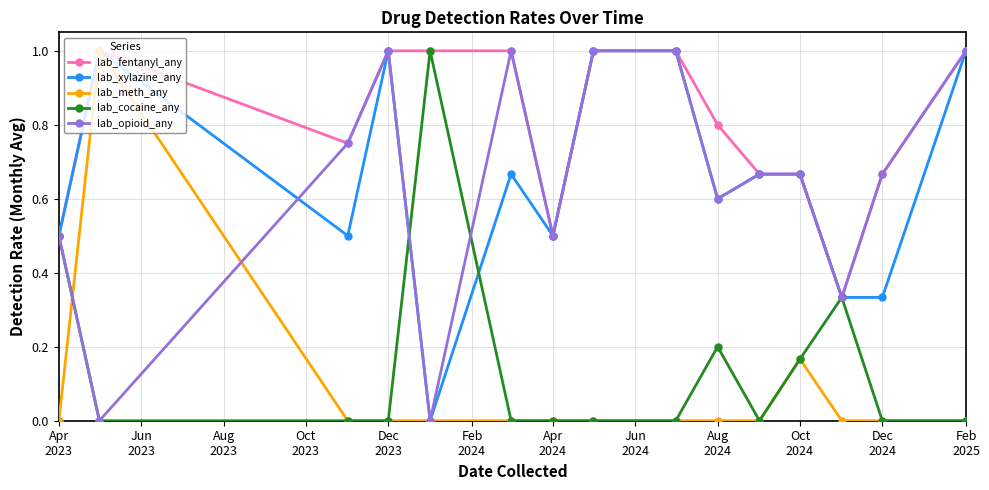

What is the difference between the second highest and minimum values in the lab_opioid_any series?

1.0